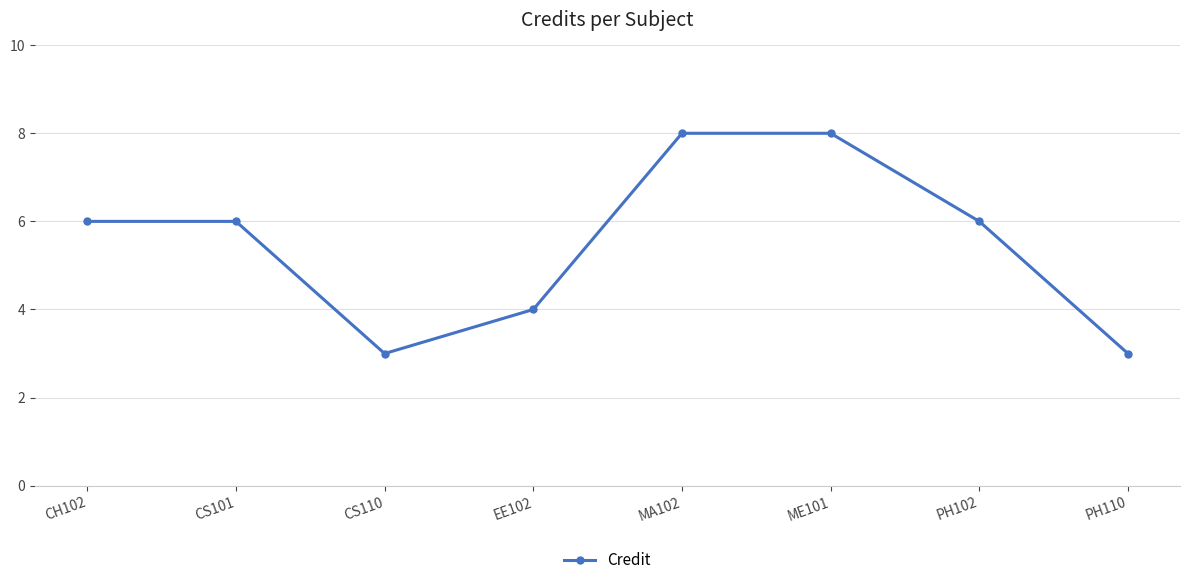

What is the minimum value shown in the chart?

3